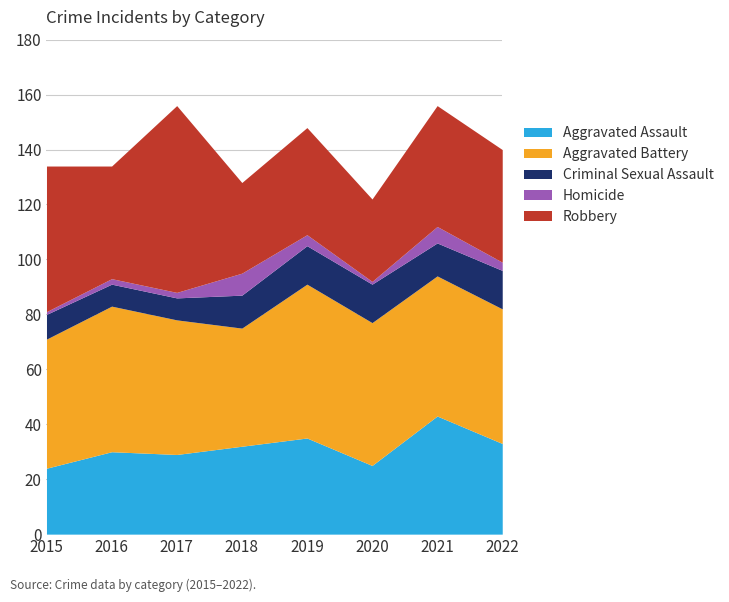

At which category does Homicide reach its first local peak?

2018